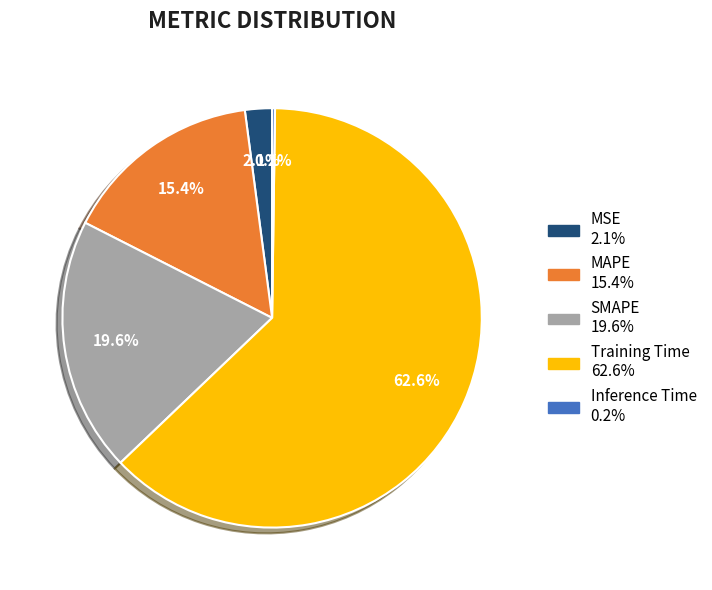

Which slice is the largest?

Training Time